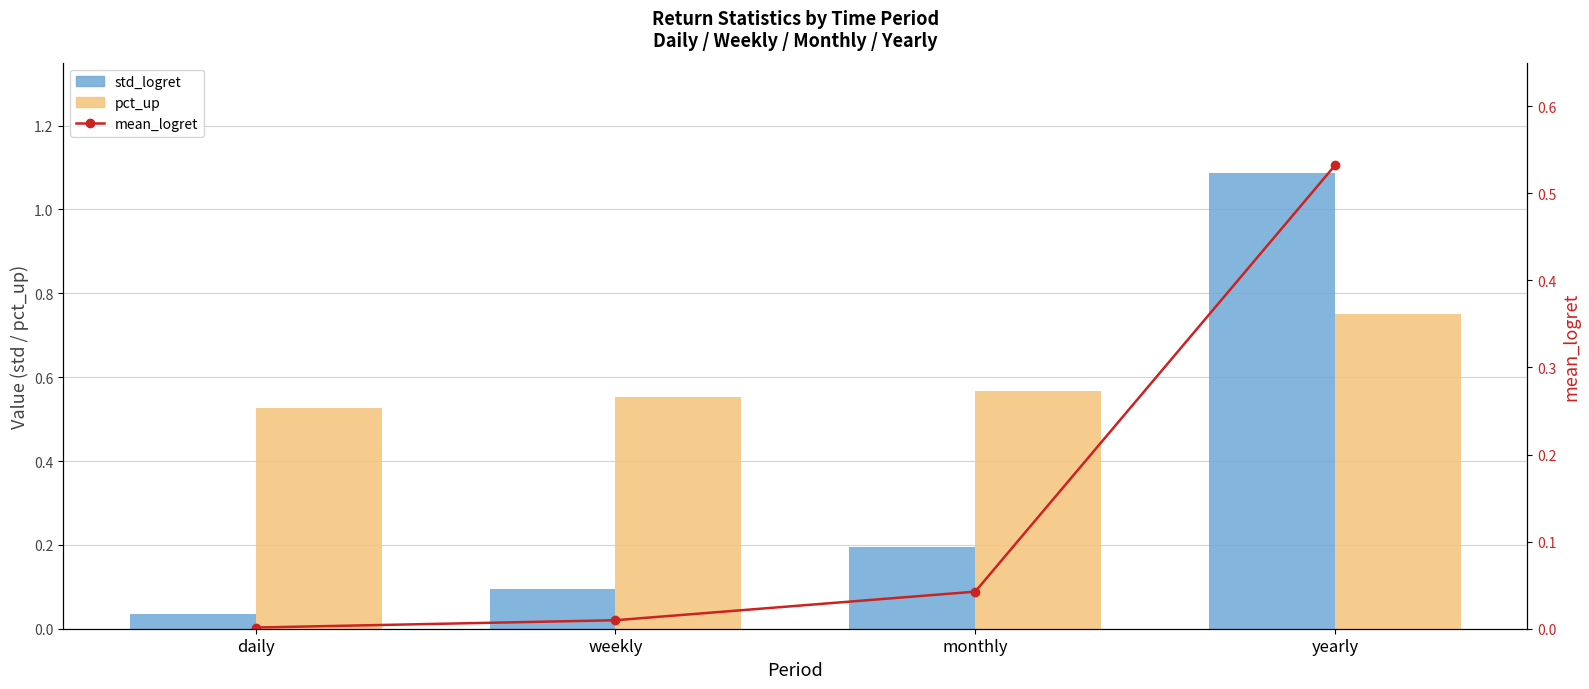

Which series has the widest spread of values?

std_logret